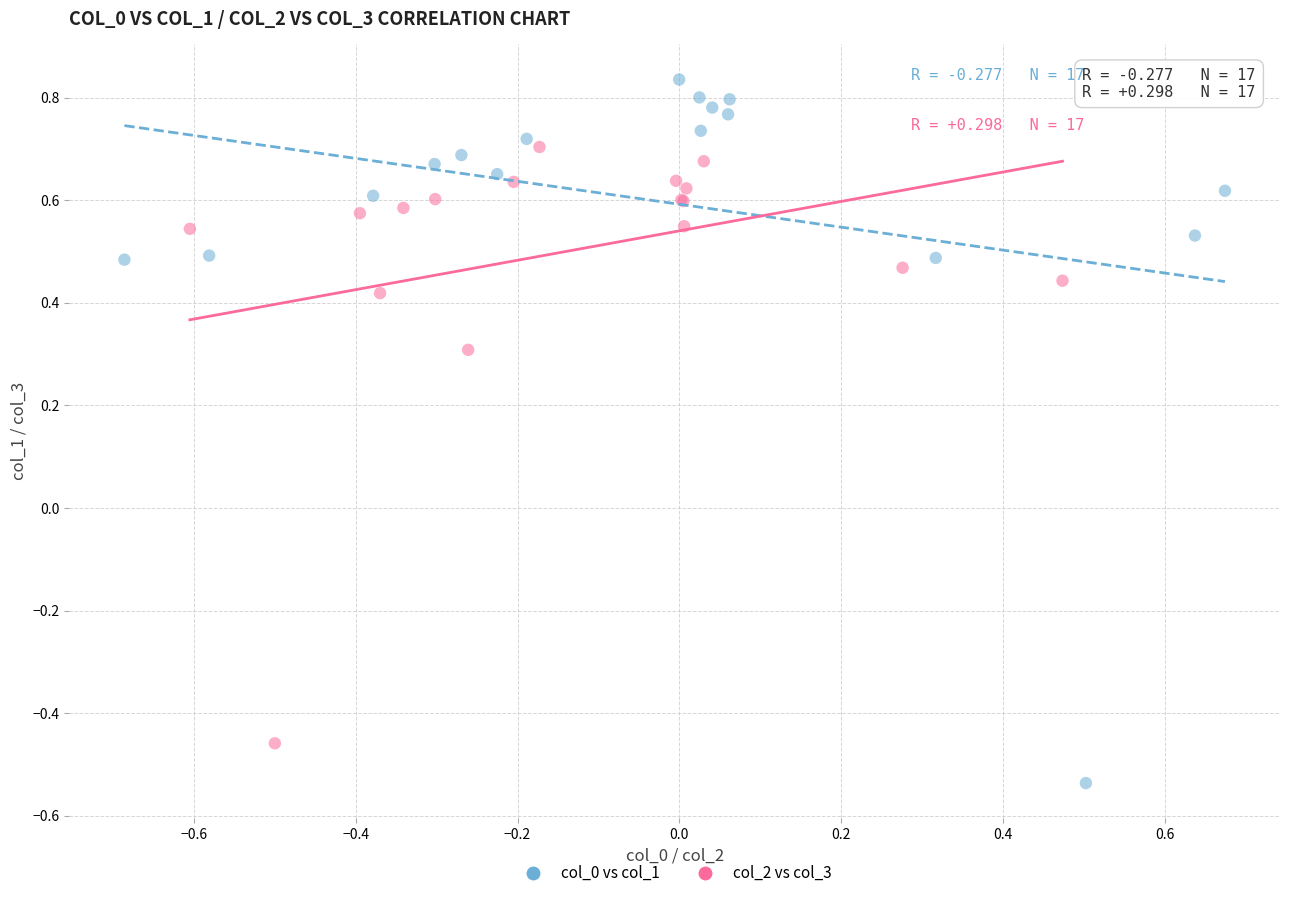

Which series reaches the minimum Y coordinate?

col_0 vs col_1